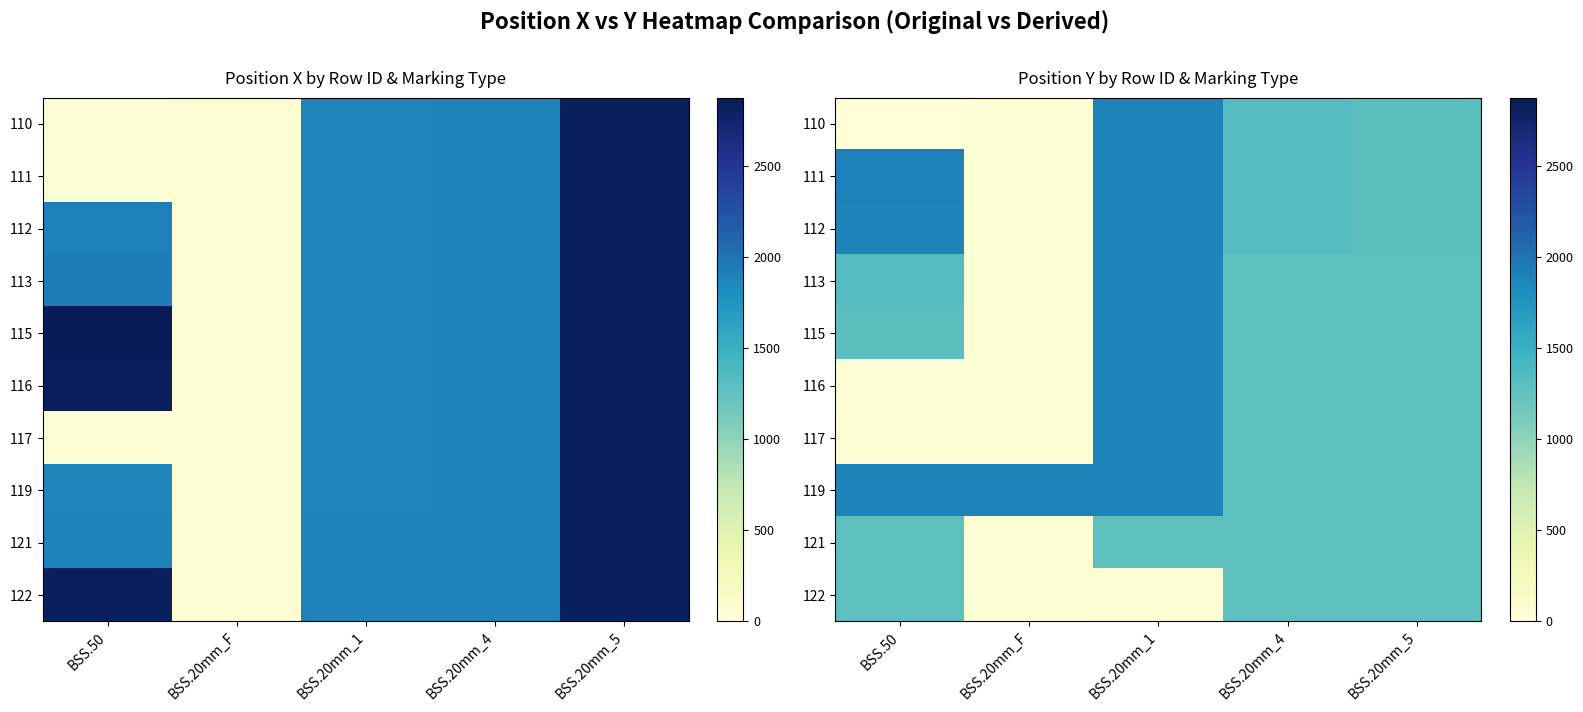

The value of 111 at BSS.20mm_4 is 357. True or false?

False